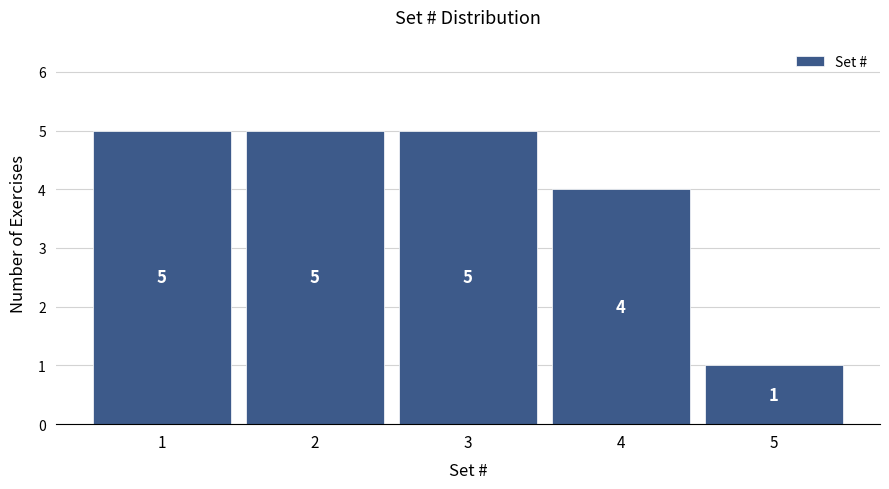

Reading left to right, extract all data points from this chart.

5	5	5	4	1